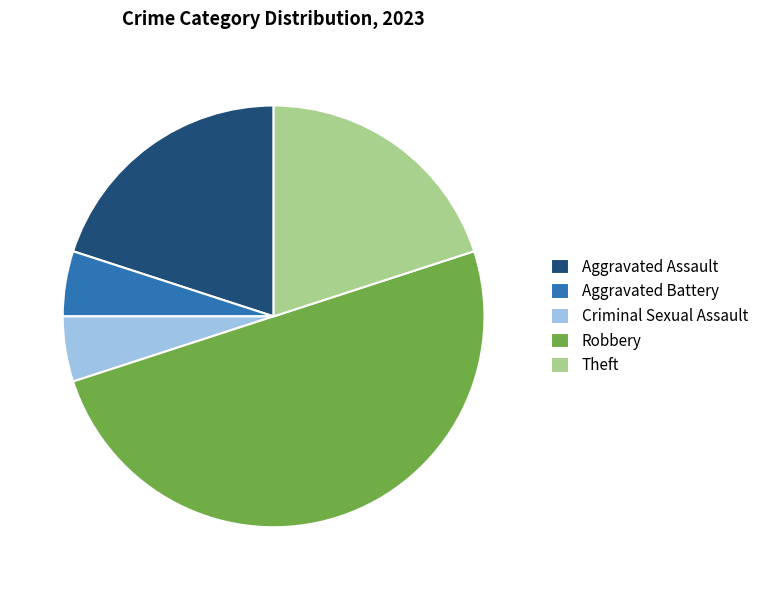

Does Theft account for over 50% of the chart?

No